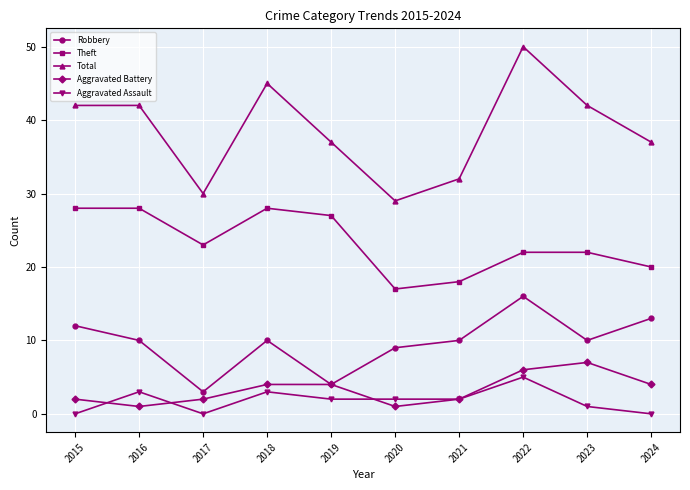

Is it true that Aggravated Assault equals 2 at 2021?

True